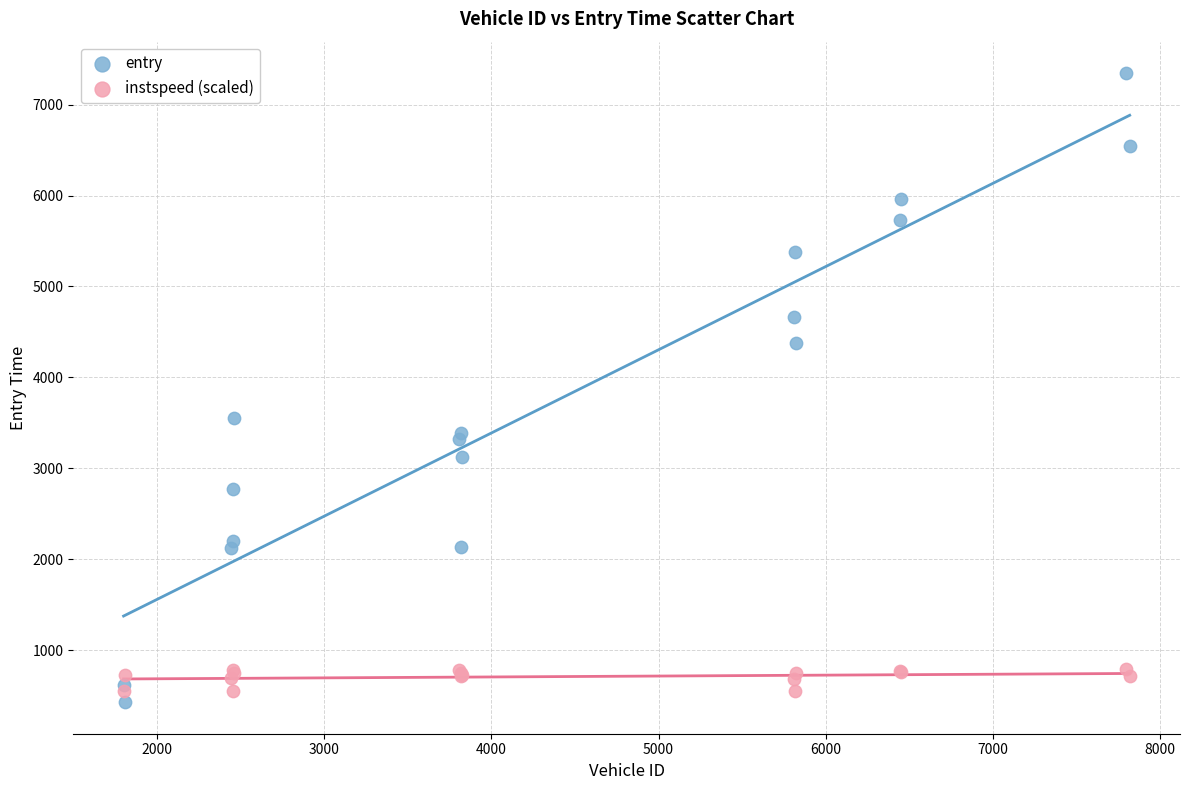

Across all series, what Y value is closest to 3886?

3552.7